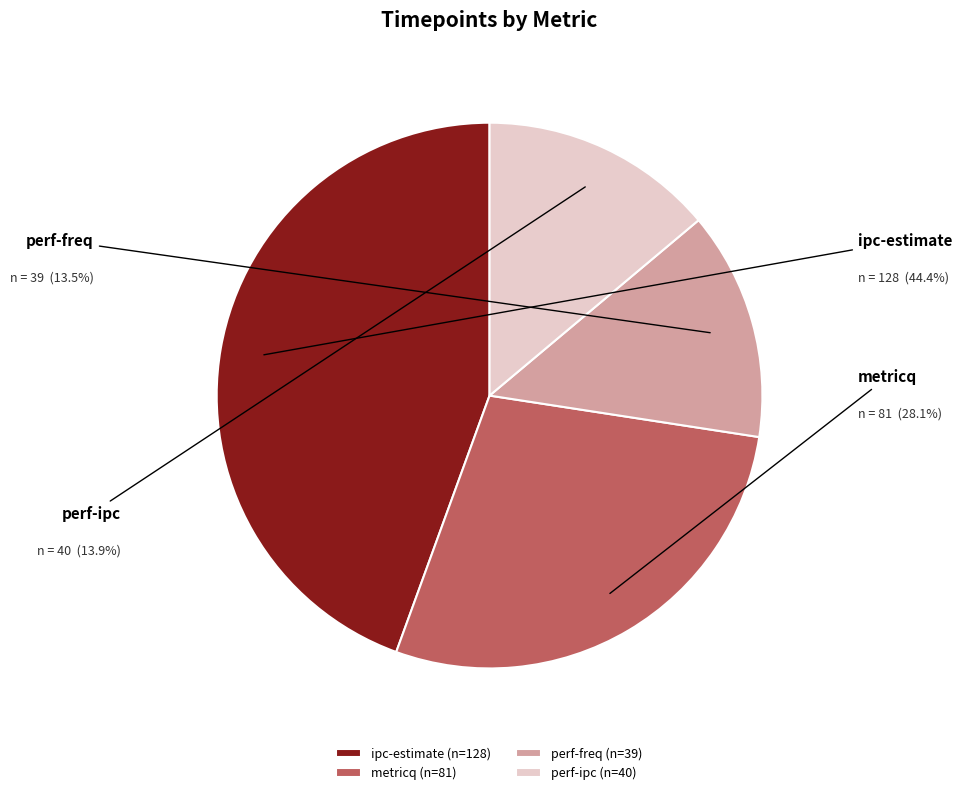

Do perf-freq and perf-ipc together represent more than half of the pie?

No